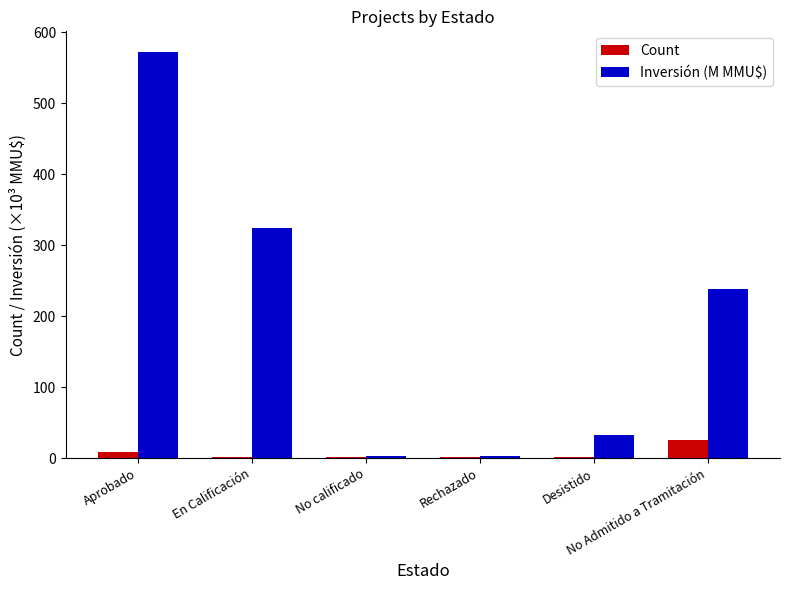

True or false: Inversión (M MMU$) has a value of 127.6 at Aprobado.

False